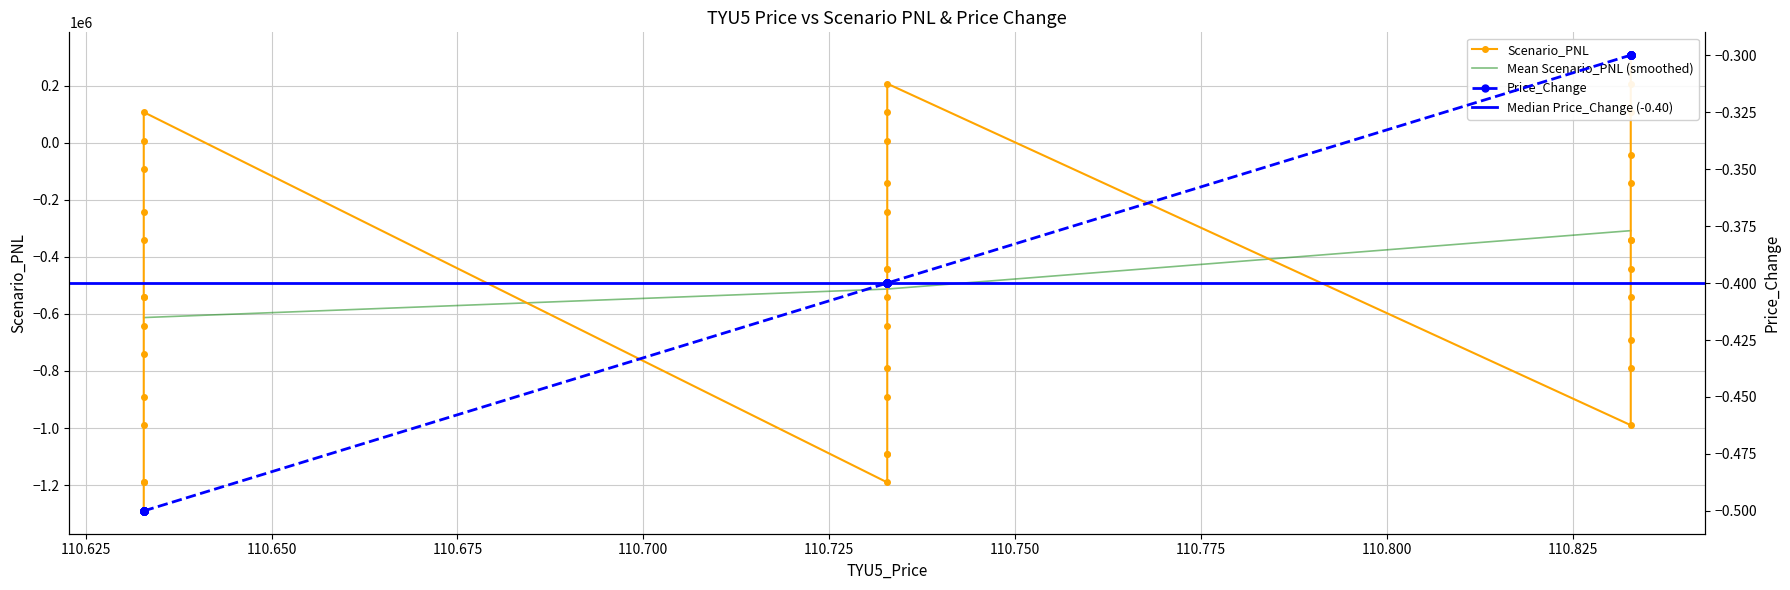

How many values in the Mean Scenario_PNL (smoothed) series exceed -512685?

1